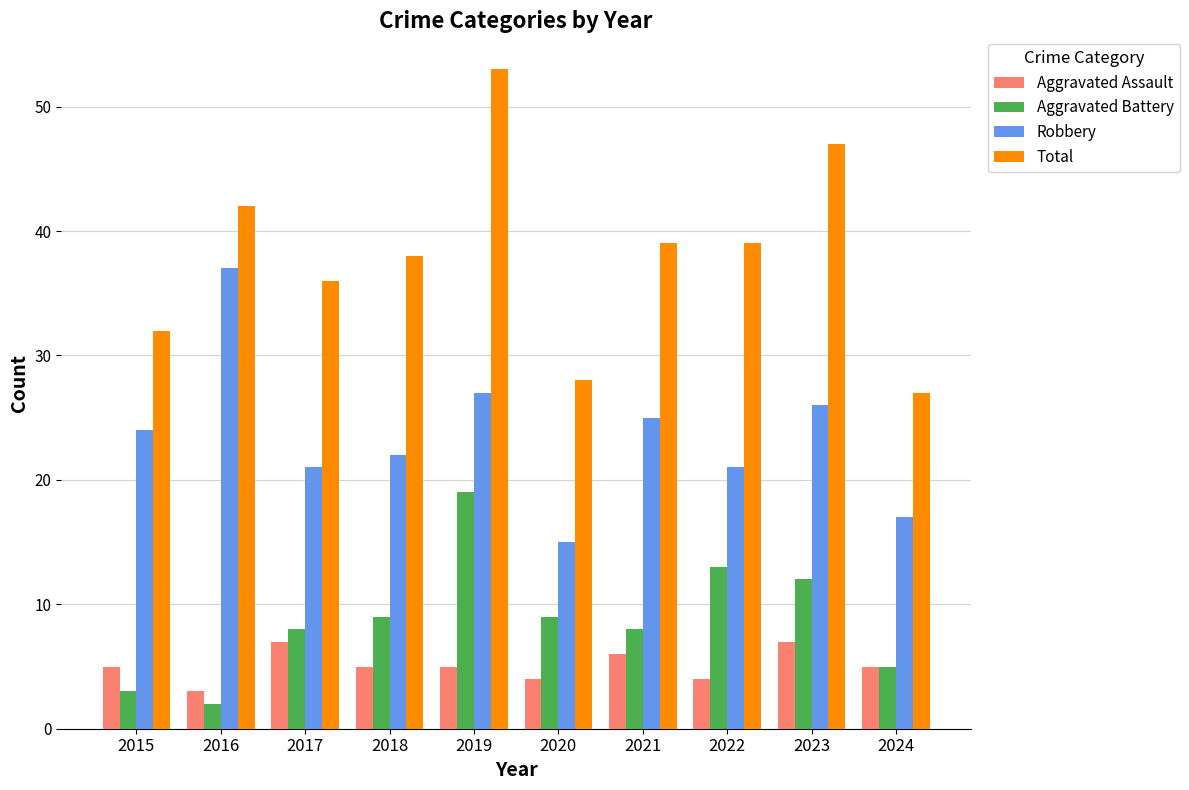

Count the number of categories in the chart.

10